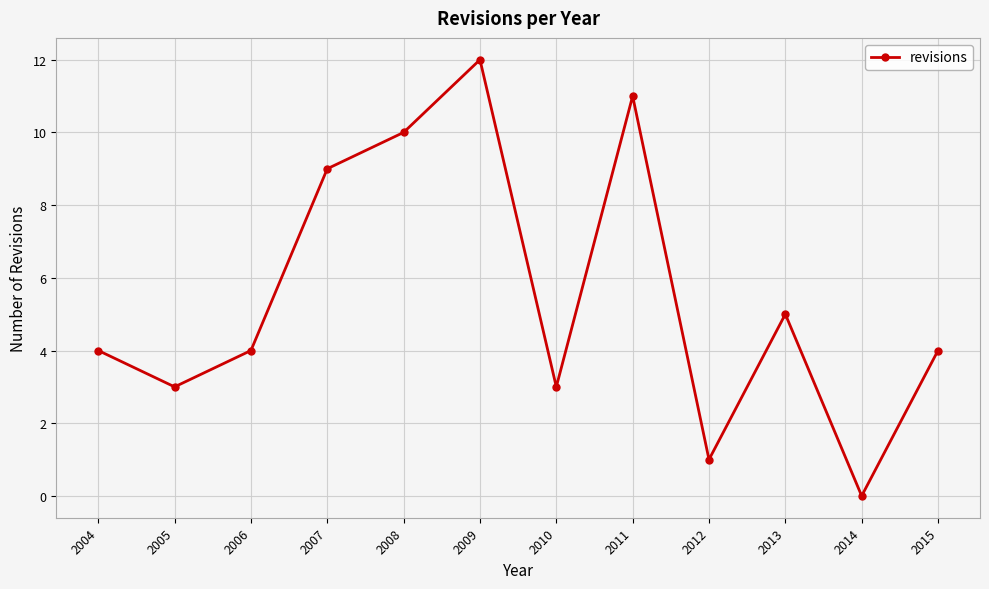

At which category does the data reach its first local peak?

2009